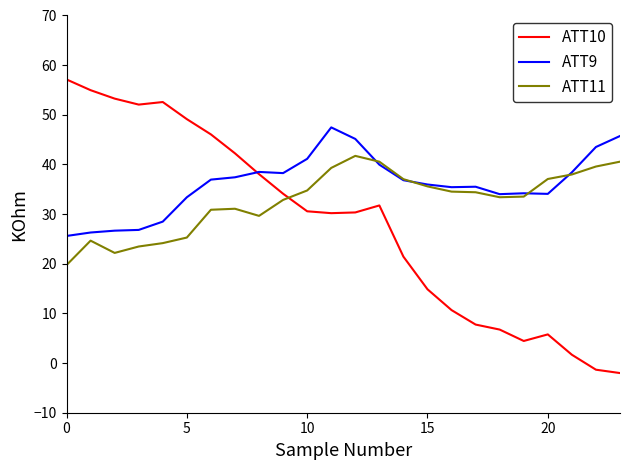

What is the maximum value for ATT11?

41.7